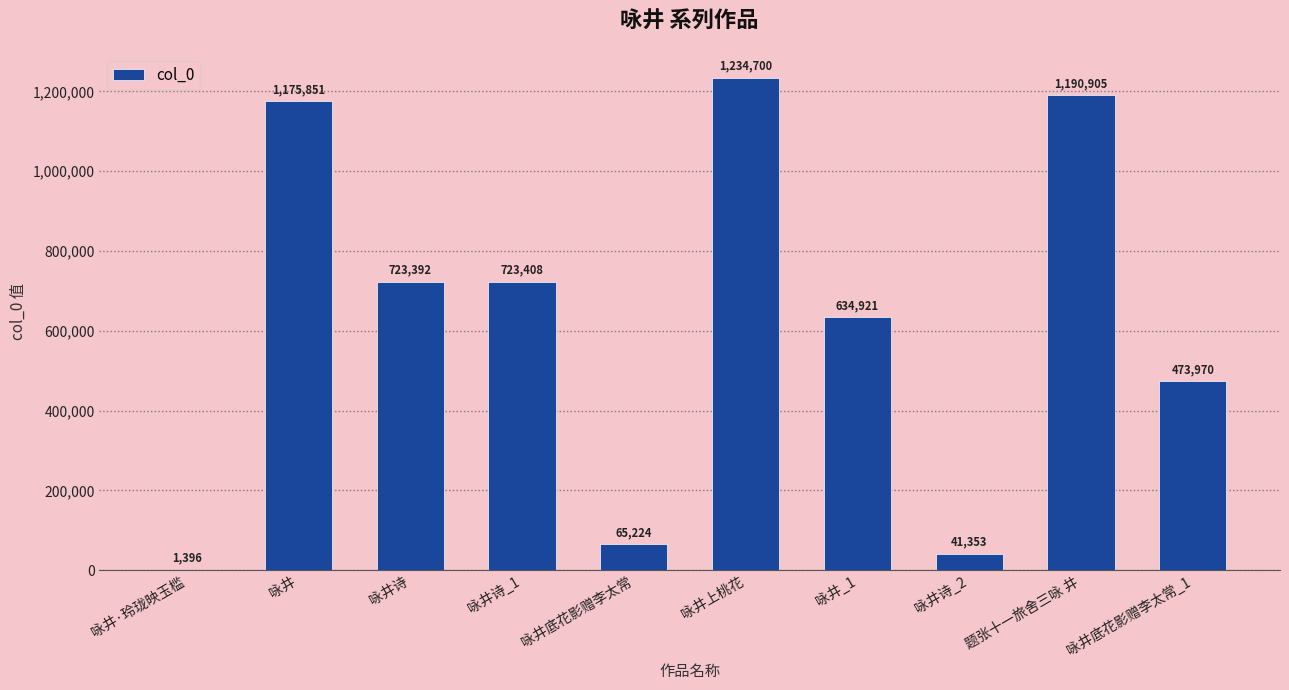

Reading left to right, extract all data points from this chart.

咏井·玲珑映玉槛=1396	咏井=1175851	咏井诗=723392	咏井诗_1=723408	咏井底花影赠李太常=65224	咏井上桃花=1234700	咏井_1=634921	咏井诗_2=41353	题张十一旅舍三咏 井=1190905	咏井底花影赠李太常_1=473970